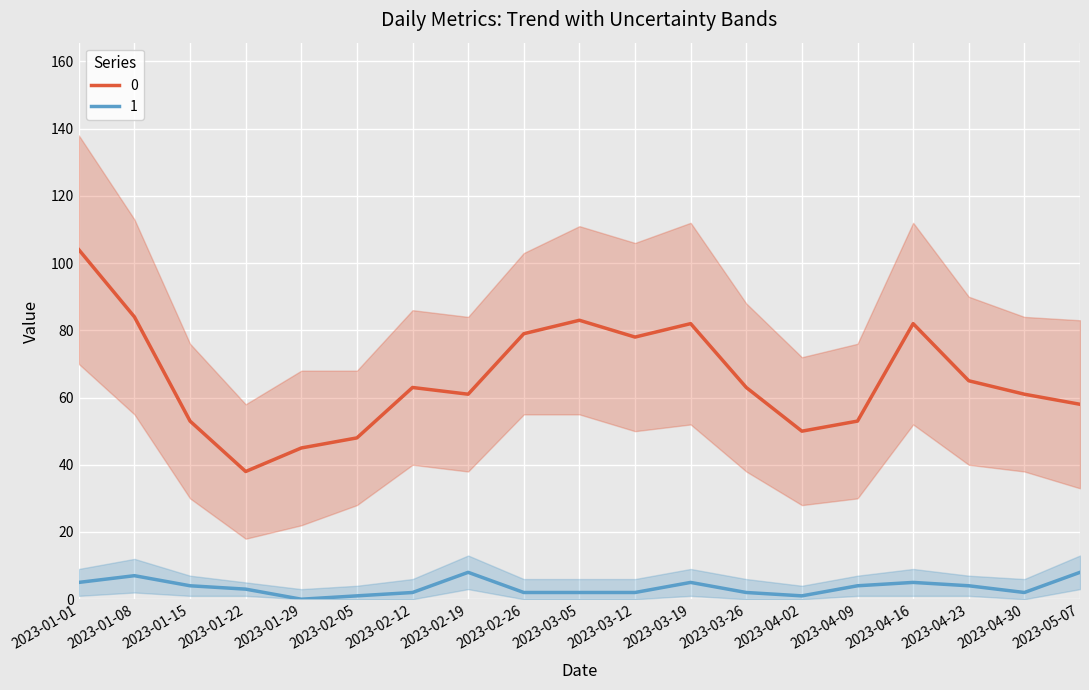

At which category does 0 reach its first local peak?

2023-02-12